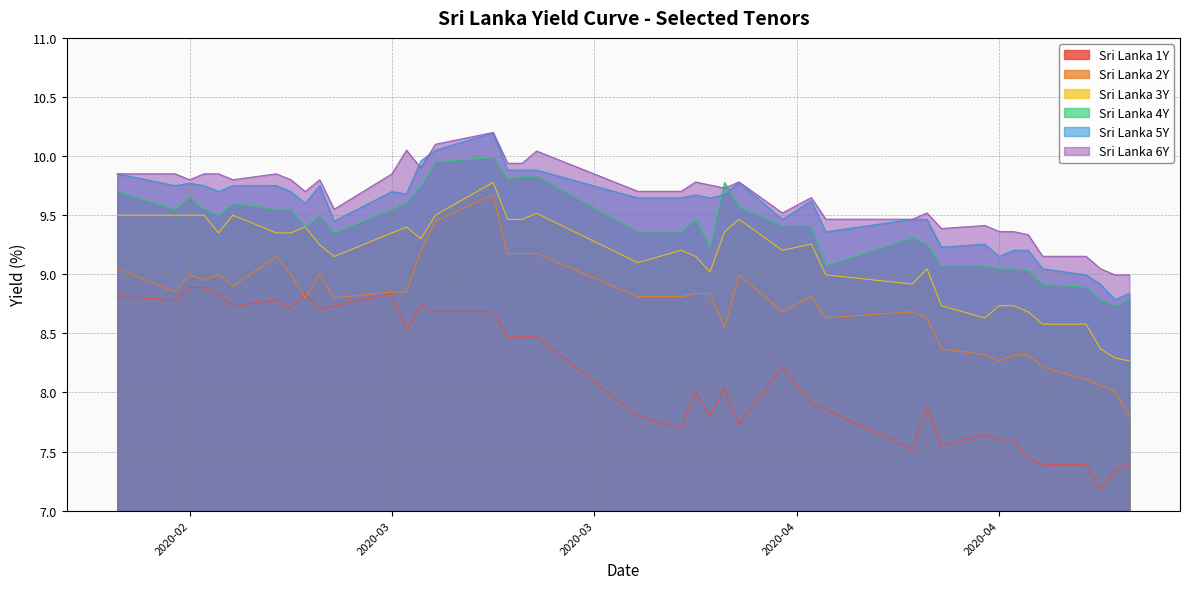

At which category is the sum across all series the highest?

2020-03-17